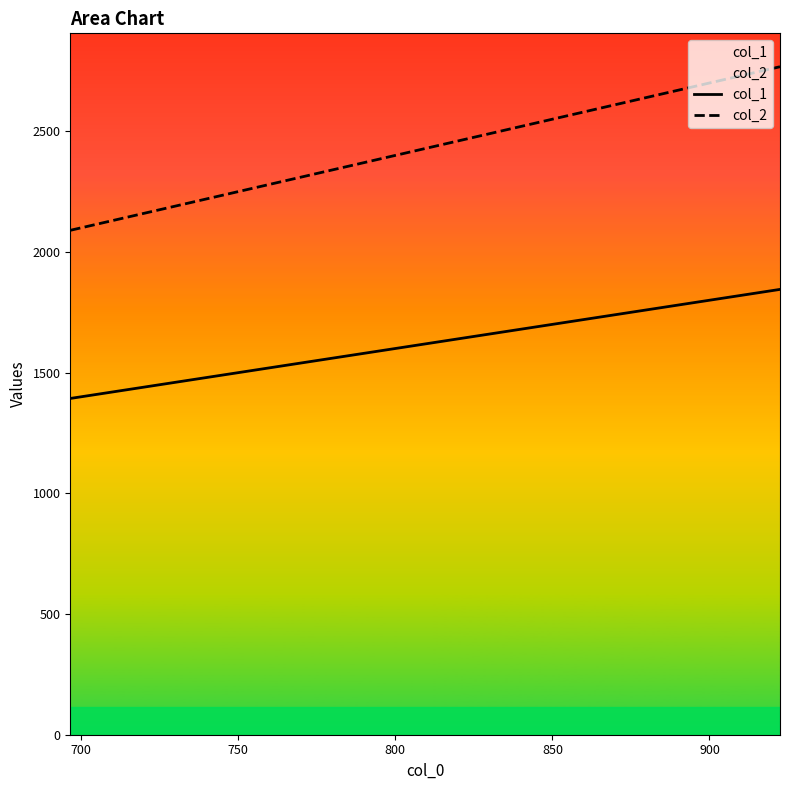

What is the lowest value of the col_1 series?

1393.1